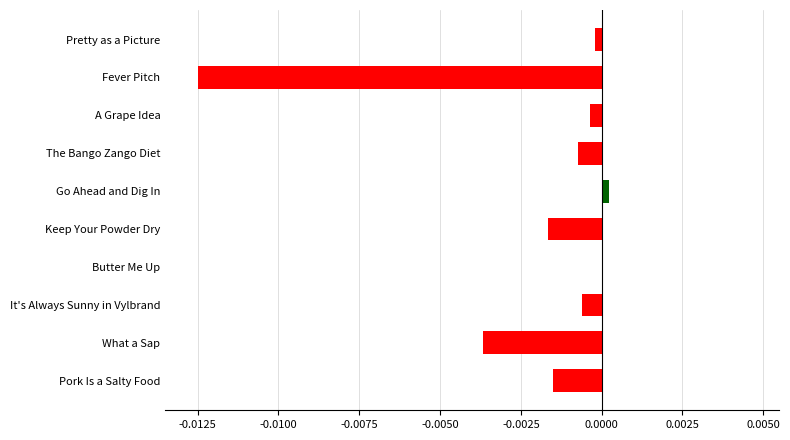

Is it true that the value at Pretty as a Picture is -0.0?

True